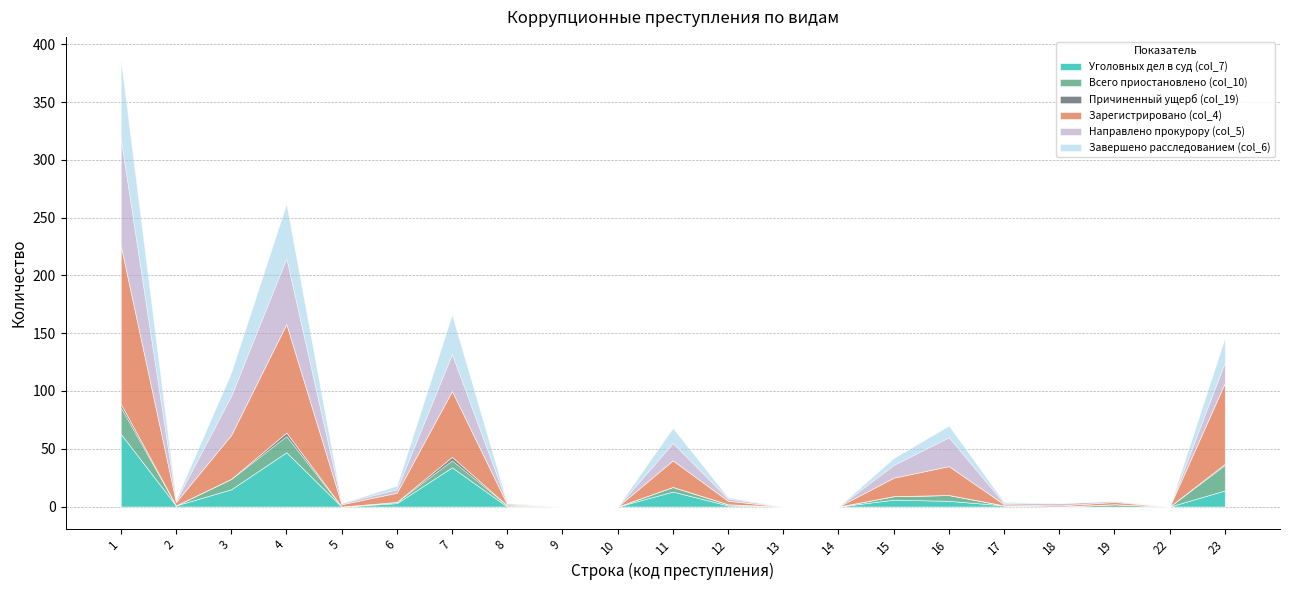

What is the difference between the Зарегистрировано (col_4) values at 10 and 4?

94